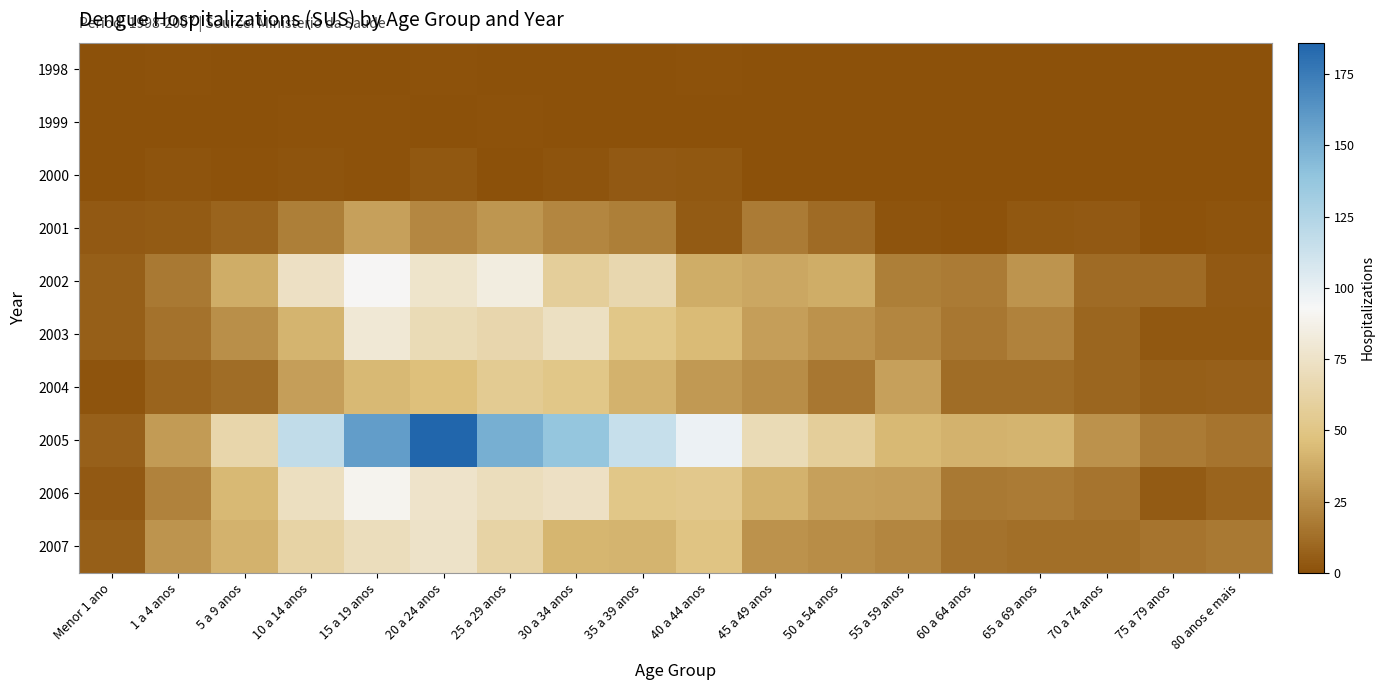

List the series in order of their peak value, lowest first.

1998, 1999, 2000, 2001, 2004, 2007, 2003, 2006, 2002, 2005